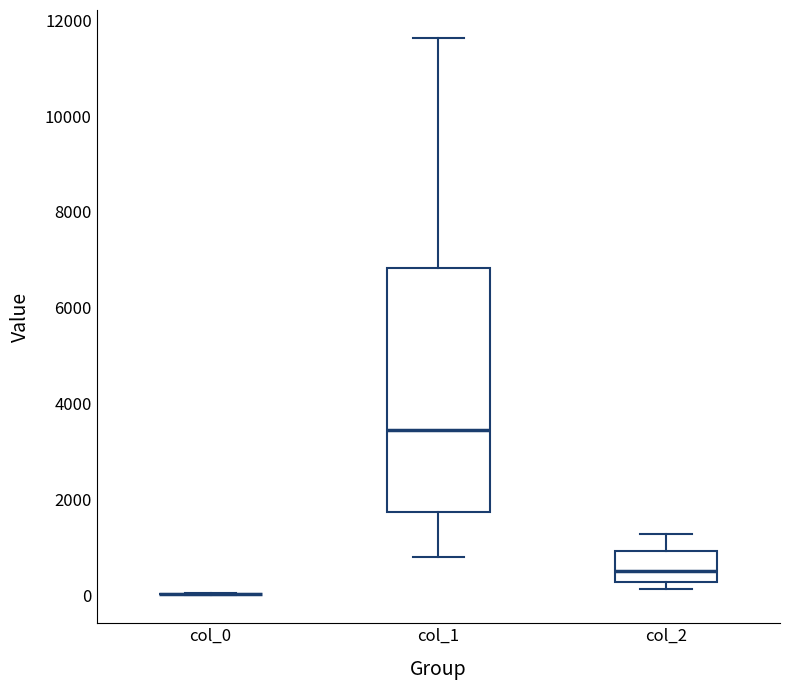

Which box is the tallest, from its lower edge to its upper edge?

col_1